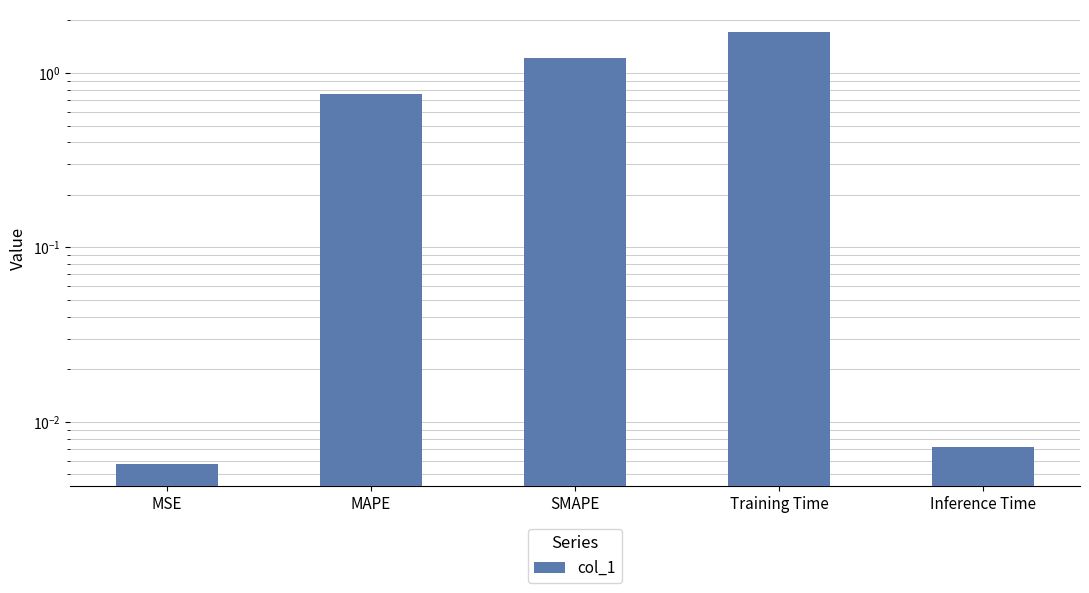

Does the chart contain any negative values?

No